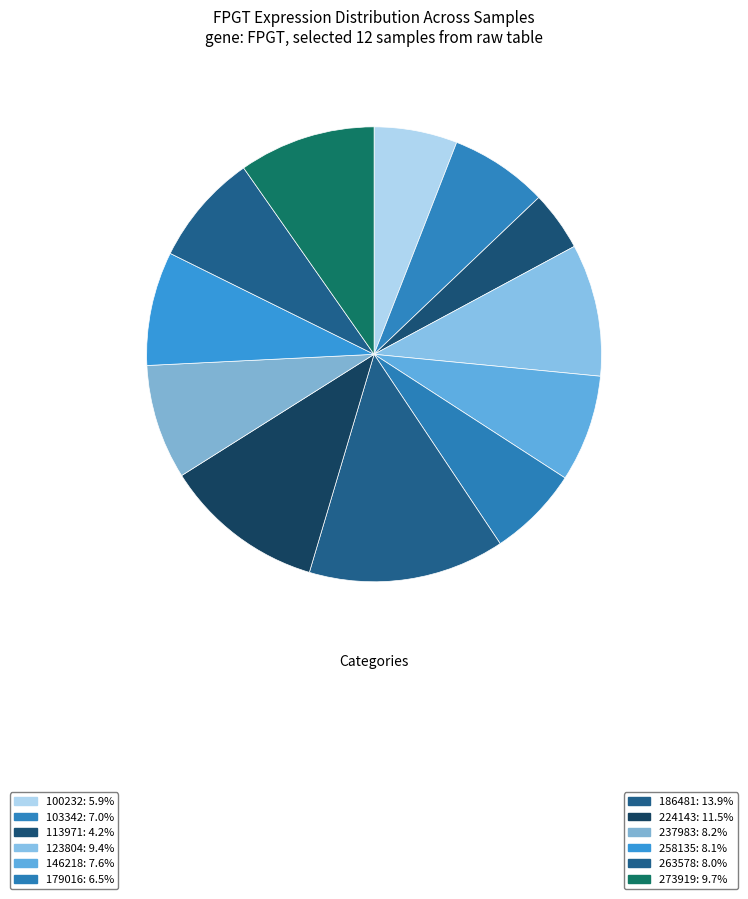

Is there any slice that represents more than half of the pie?

No